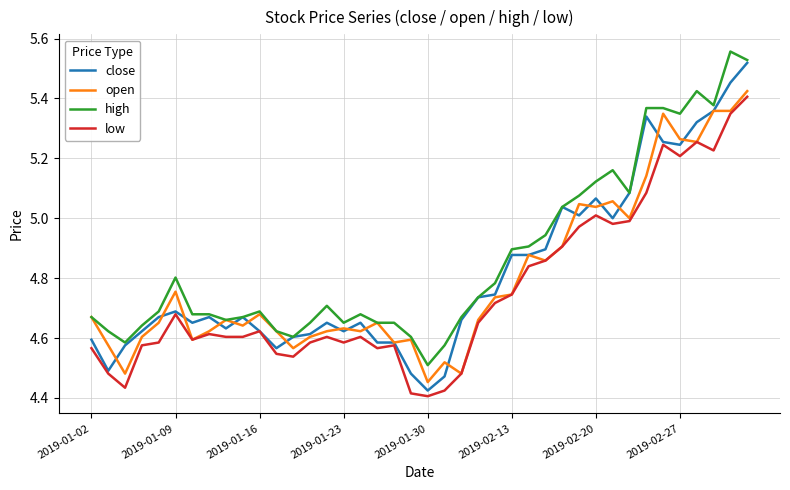

Which series has the largest range (max minus min)?

close